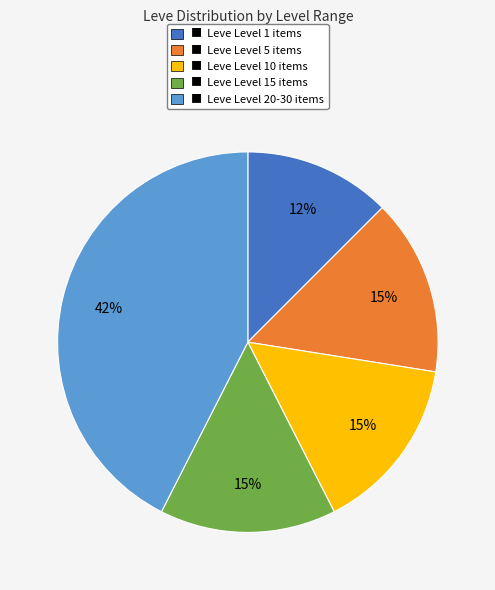

Is there any slice that represents more than half of the pie?

No